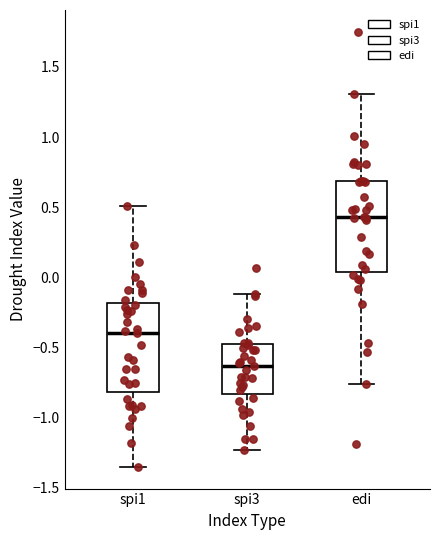

Reading left to right, transcribe this box plot: for each box, give where its median line is, the range the box spans, and where its two whiskers end, as read against the y-axis. The values are not printed on the chart, so give them approximately, as read against the axis.

spi1: median -0.40, box -0.80 to -0.20, whiskers -1.35 to 0.50
spi3: median -0.65, box -0.85 to -0.45, whiskers -1.25 to -0.10
edi: median 0.45, box 0.05 to 0.70, whiskers -0.75 to 1.30